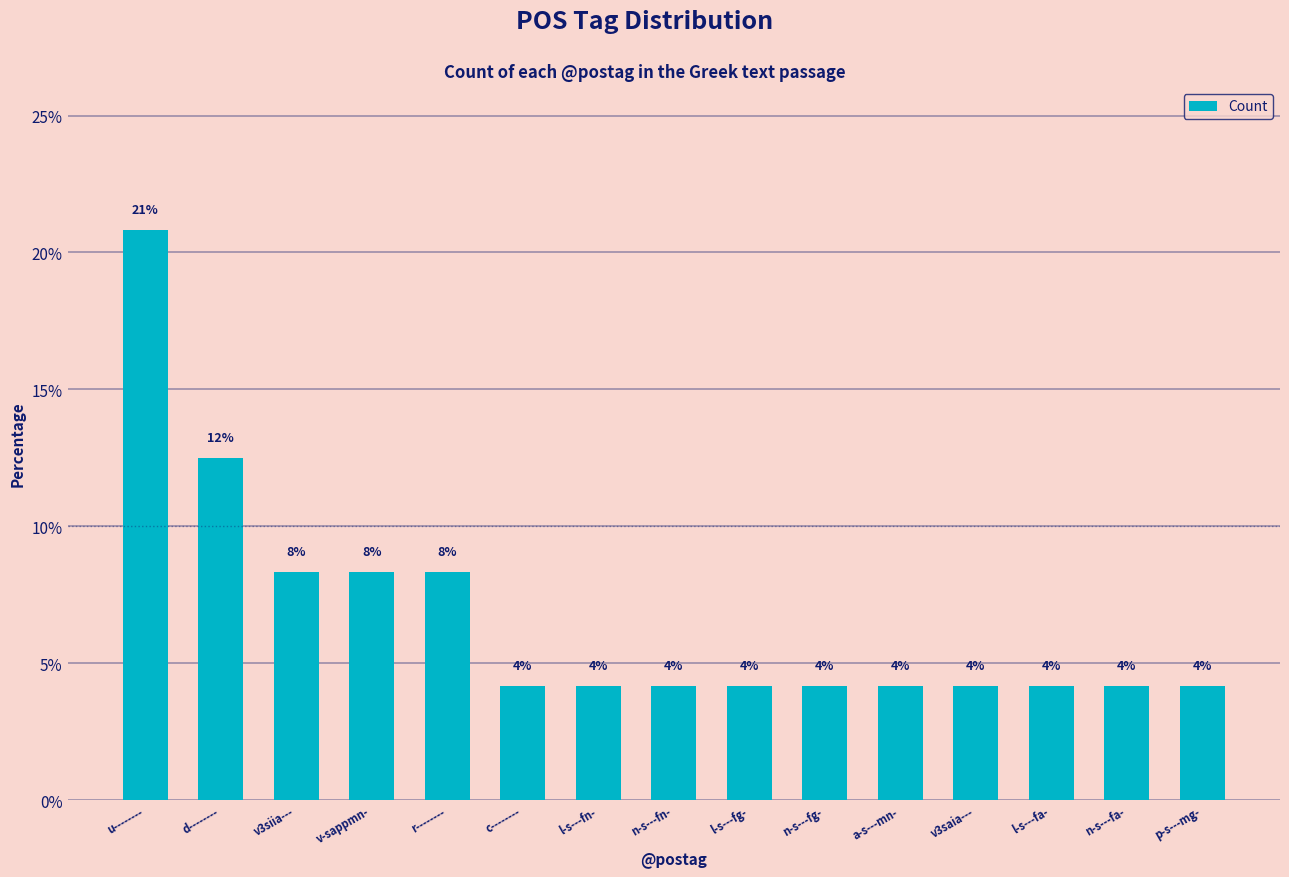

Reading left to right, what are all the values shown in this chart?

u--------=20.8	d--------=12.5	v3siia---=8.3	v-sappmn-=8.3	r--------=8.3	c--------=4.2	l-s---fn-=4.2	n-s---fn-=4.2	l-s---fg-=4.2	n-s---fg-=4.2	a-s---mn-=4.2	v3saia---=4.2	l-s---fa-=4.2	n-s---fa-=4.2	p-s---mg-=4.2